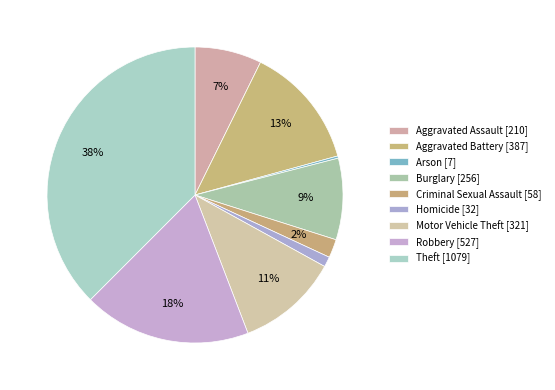

Is there a majority slice in this chart?

No